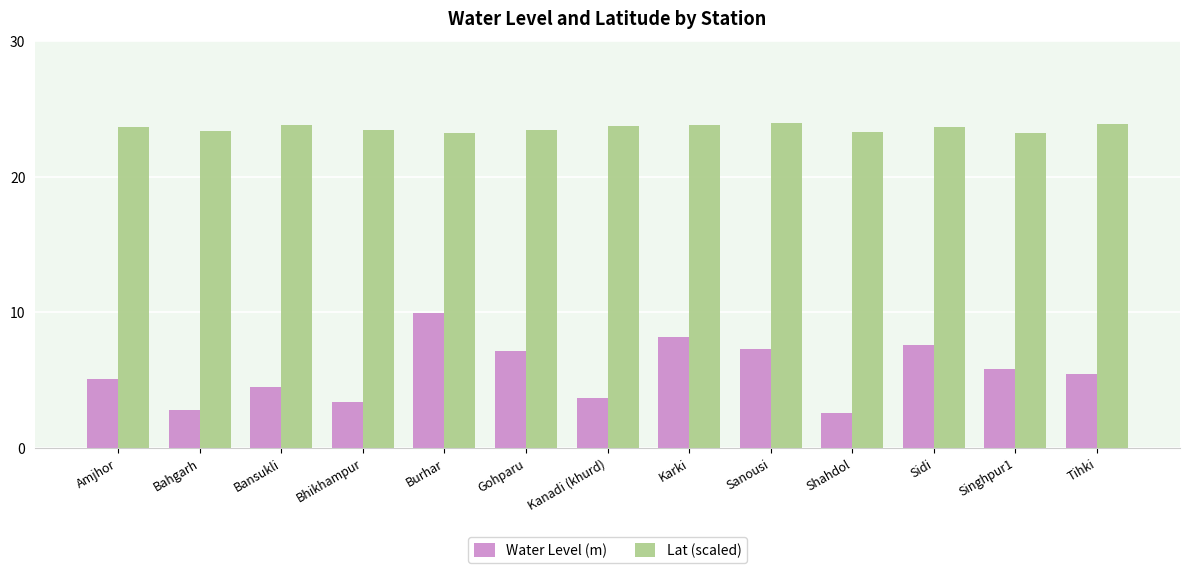

At how many categories does at least one series exceed 4?

13